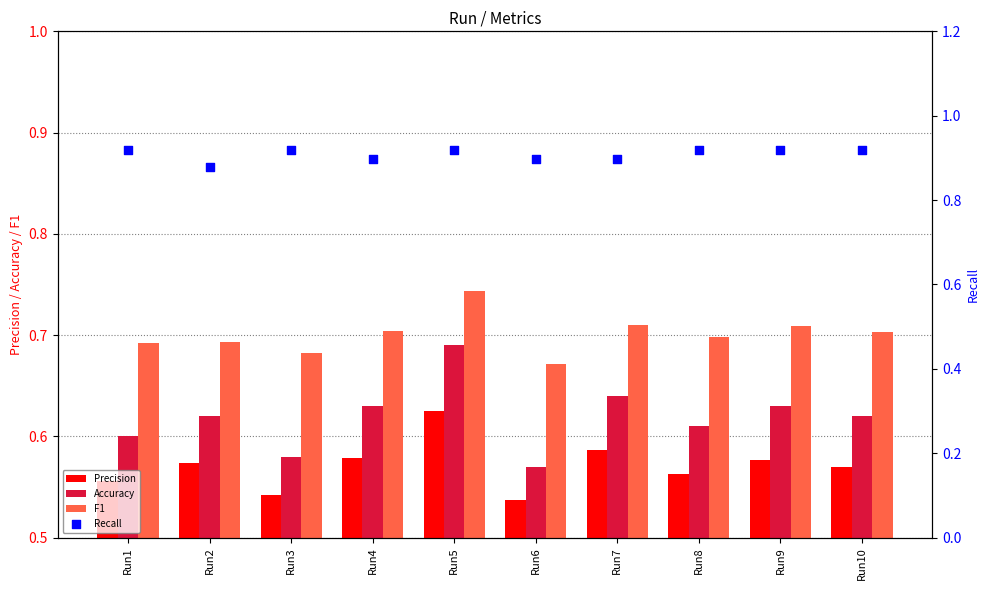

Which series contains the highest Y value?

Recall